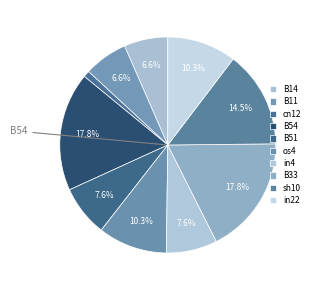

What percentage is the sh10 slice, to the nearest percent?

14%